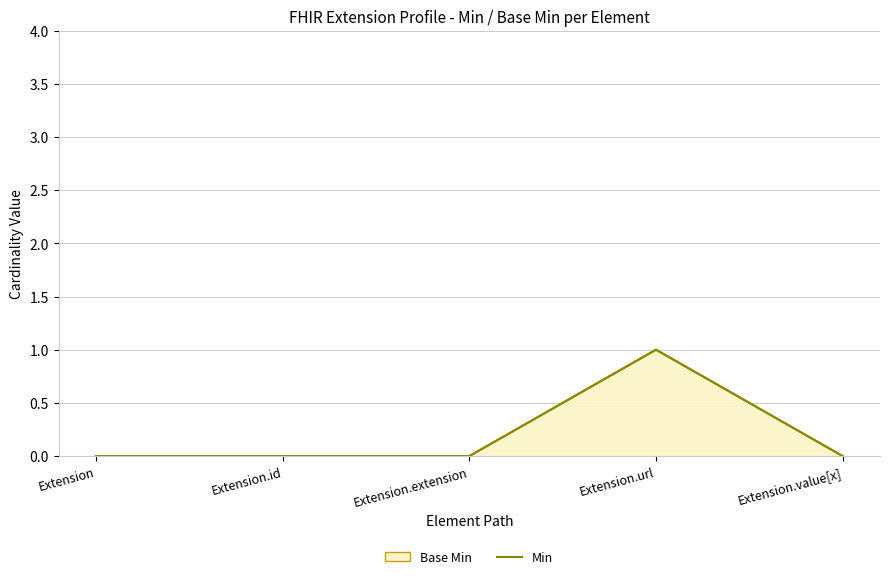

Reading left to right, extract all data points from this chart.

Extension=0	Extension.id=0	Extension.extension=0	Extension.url=1	Extension.value[x]=0